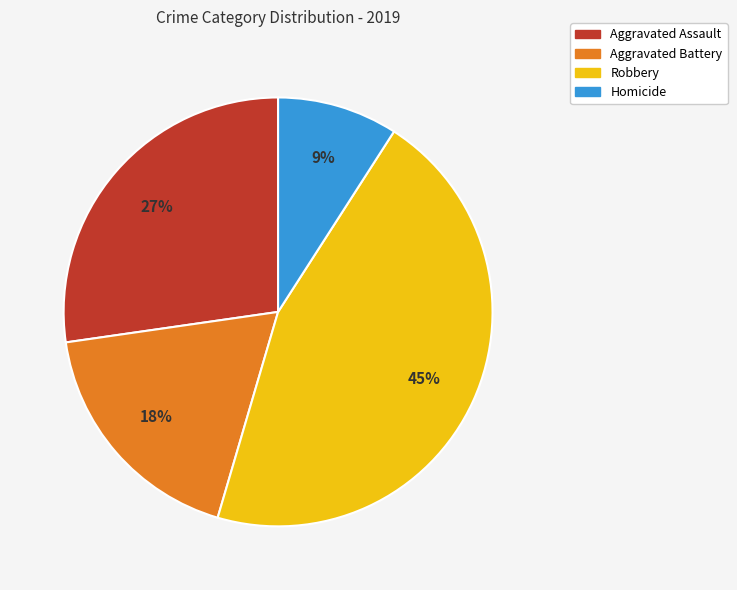

To the nearest percent, what is the combined percentage of Robbery and Aggravated Assault?

73%